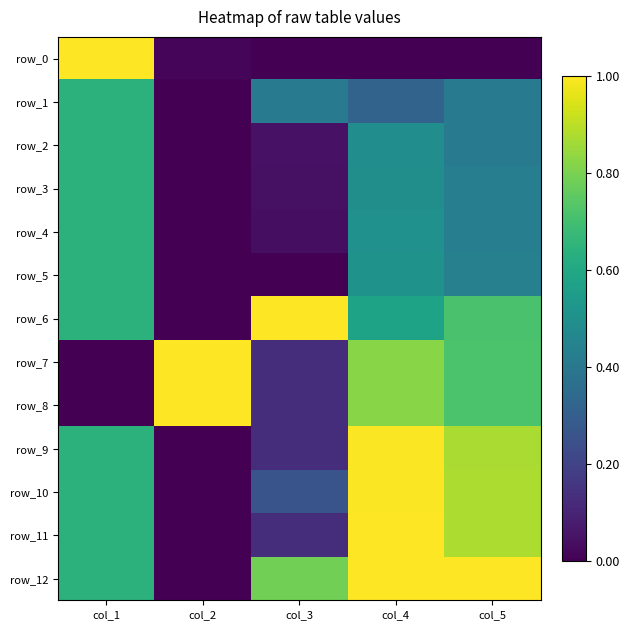

What is the maximum value for row_9?

1.0